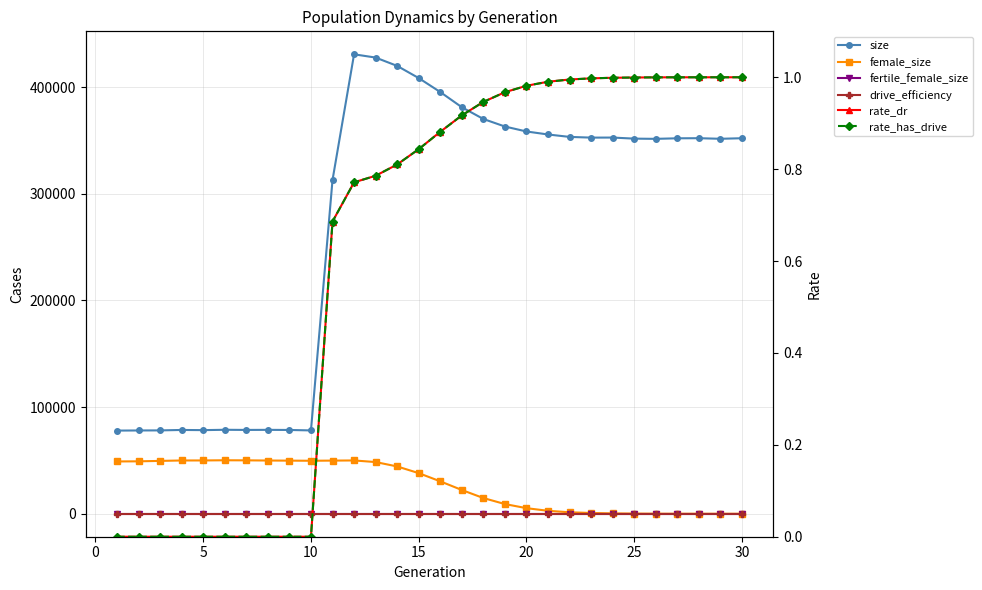

What is the difference between the maximum and second lowest values in the rate_has_drive series?

1.0